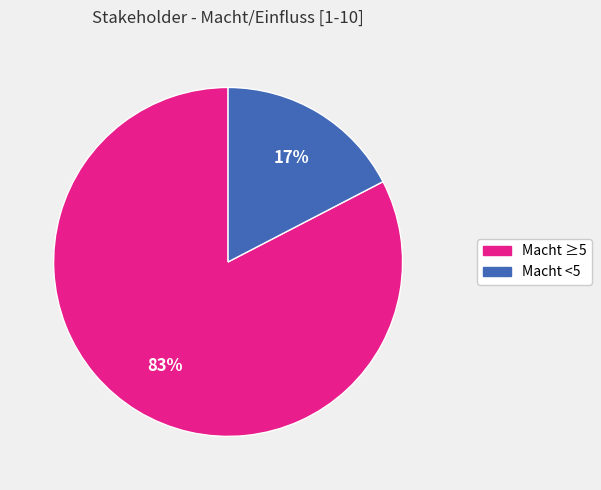

To the nearest percent, what is the average slice percentage?

50%